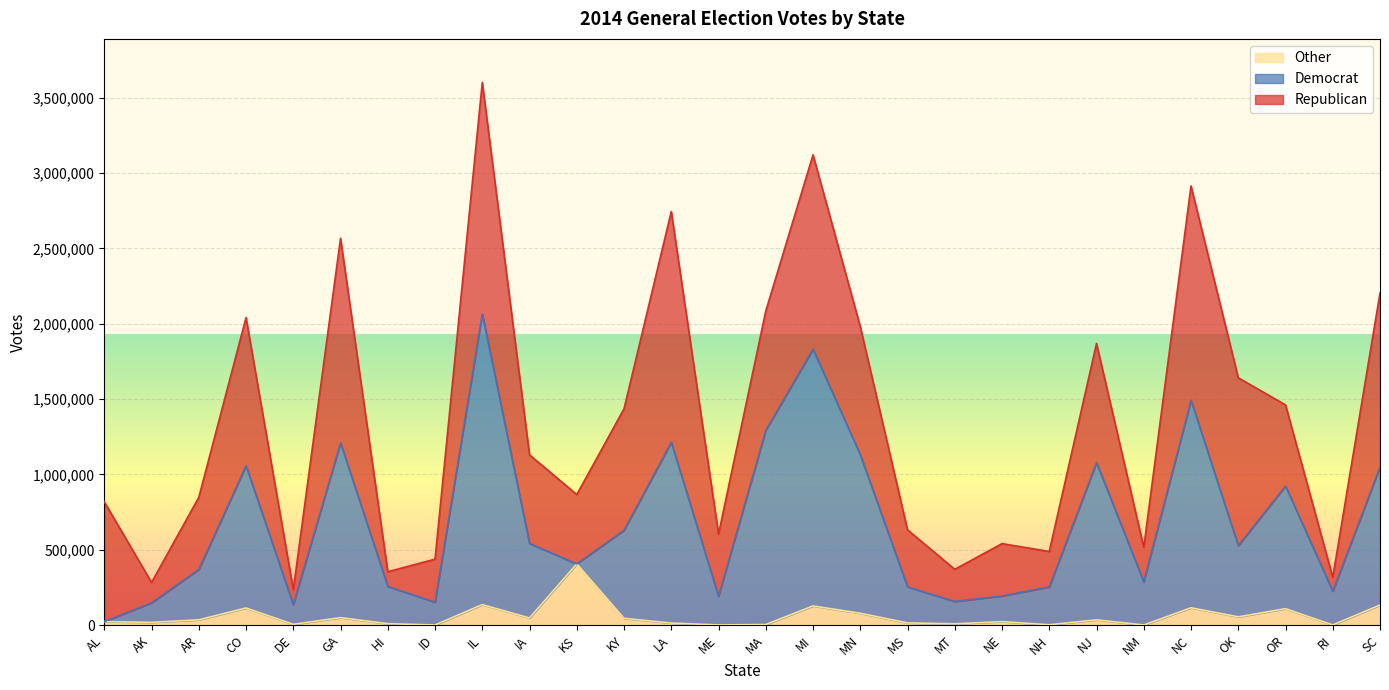

At which label does Other reach its peak?

KS